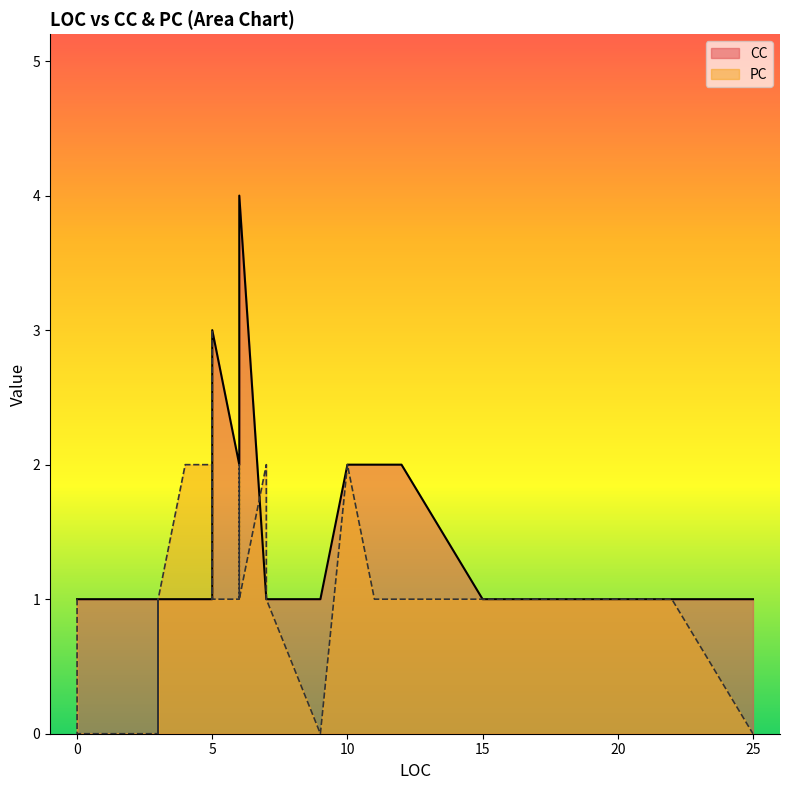

How many lines are shown in the chart?

2